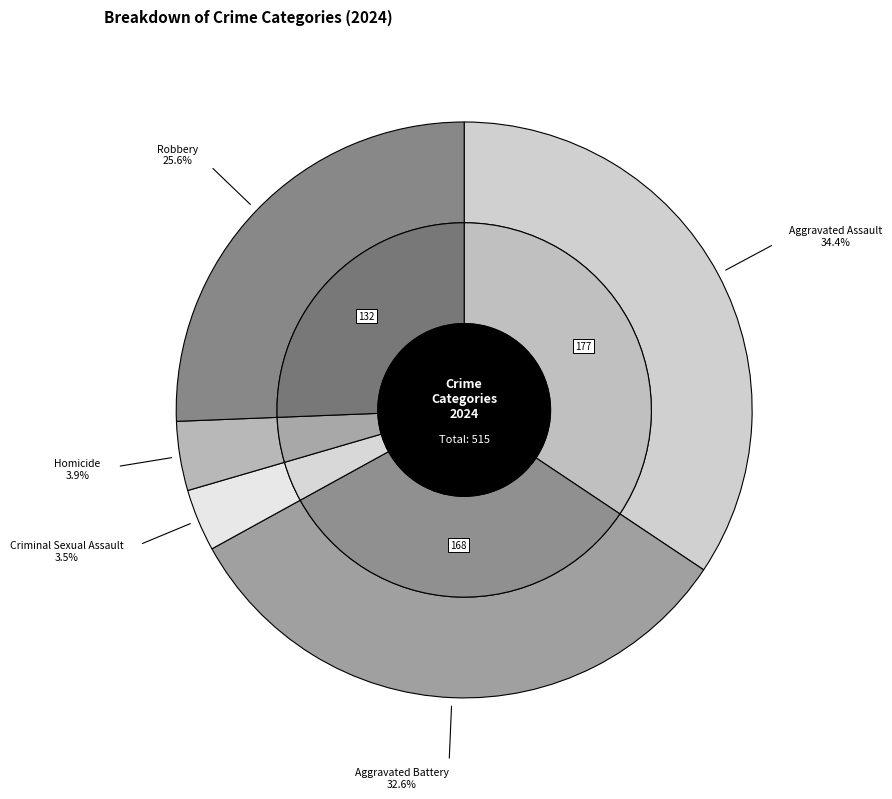

To the nearest percent, what is the combined percentage of Robbery and Aggravated Assault?

60%